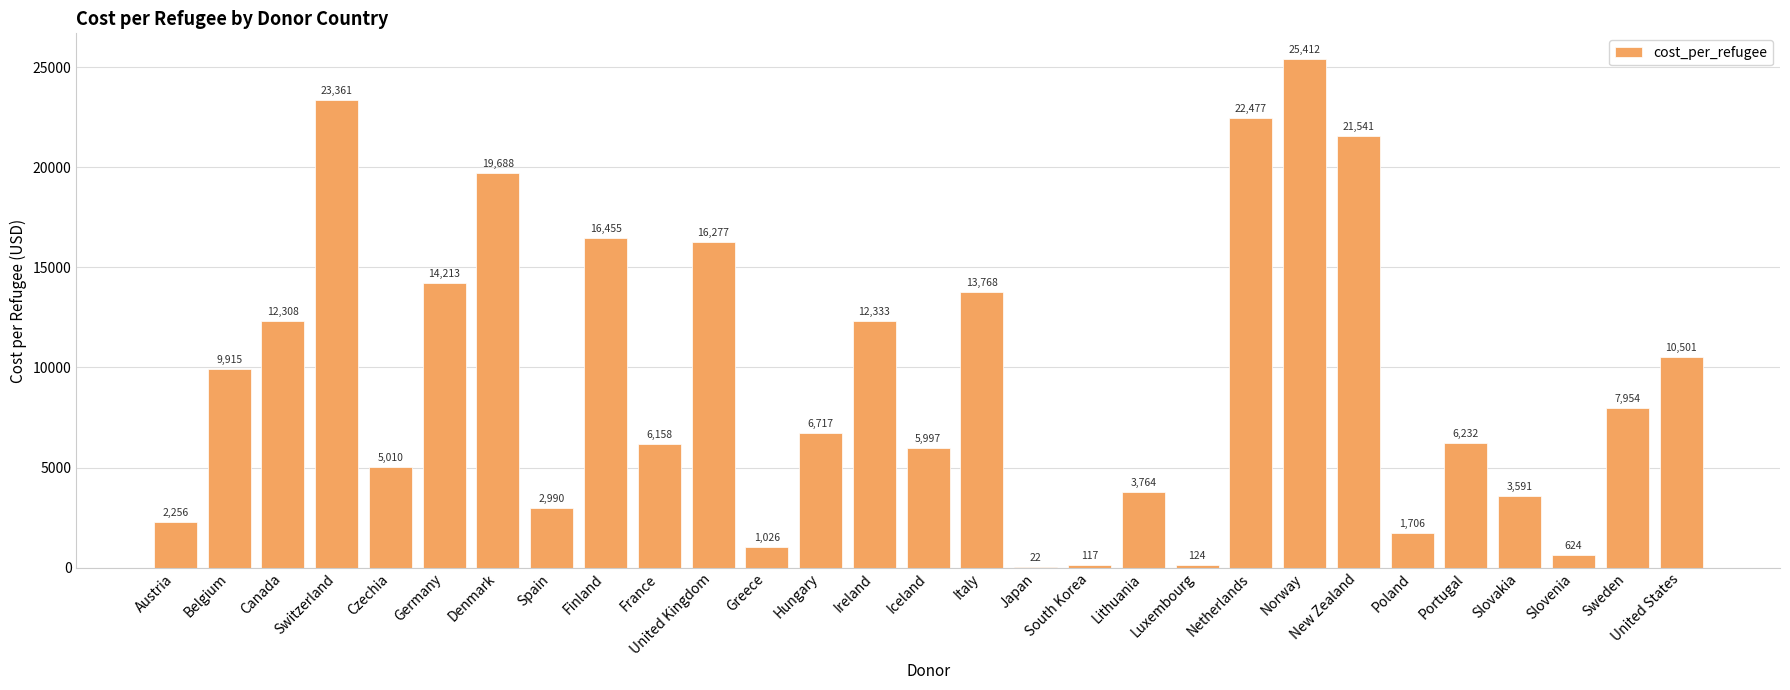

Which has a higher value, Luxembourg or New Zealand?

New Zealand